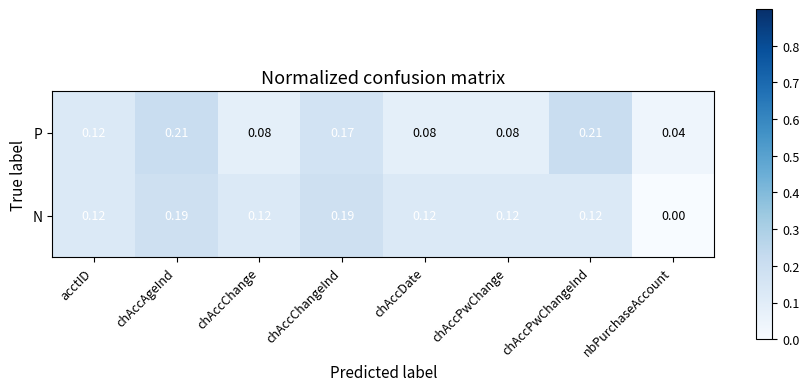

What is the total value across all series at chAccPwChangeInd?

0.3